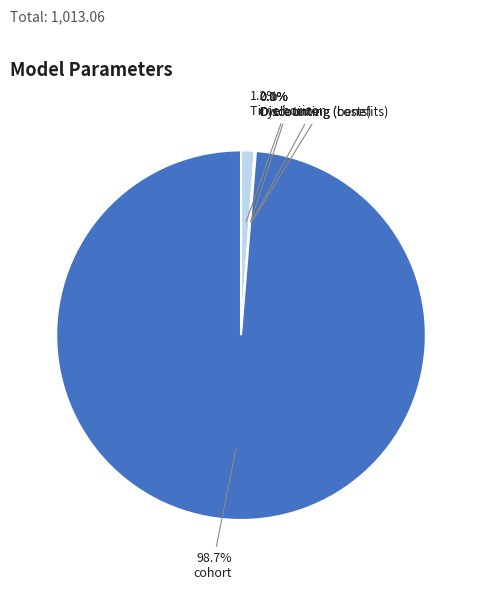

To the nearest percent, what is the average slice percentage?

20%